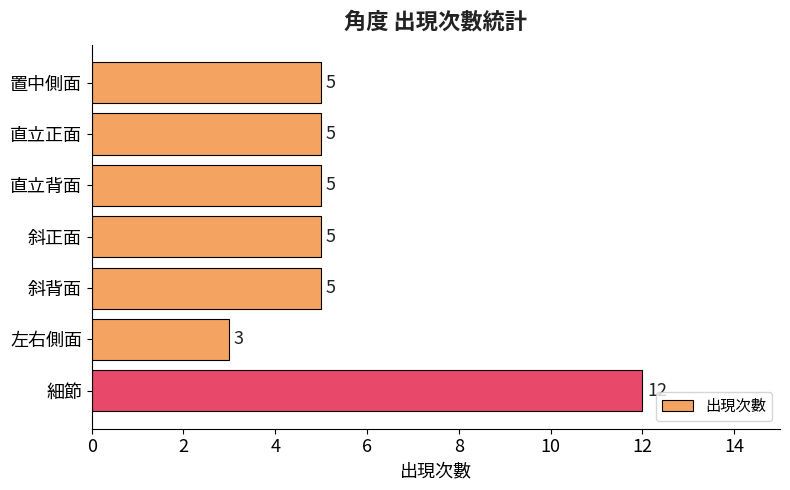

What is the approximate value at 斜背面?

5